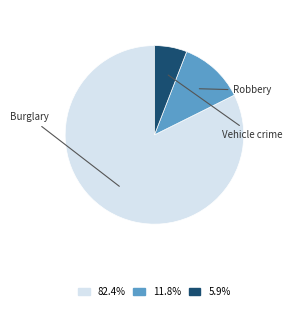

Does any single category account for the majority?

Yes